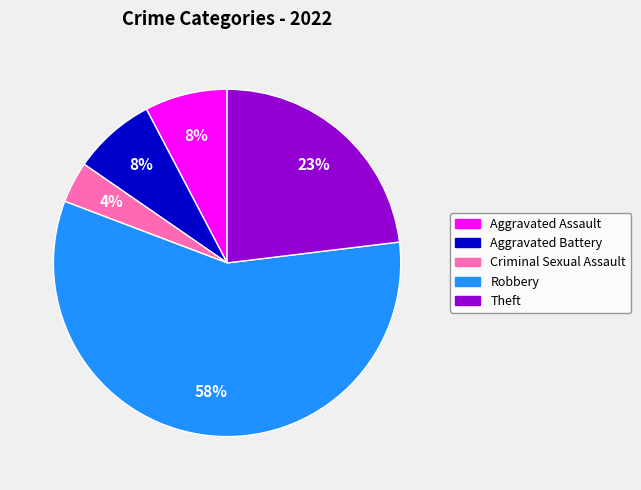

Which slice represents more than half of the pie?

Robbery